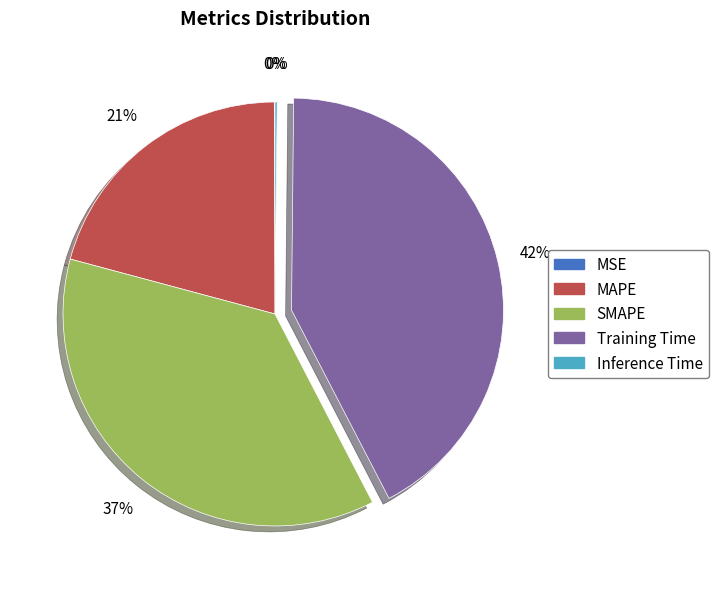

What is the largest slice in the pie chart?

Training Time